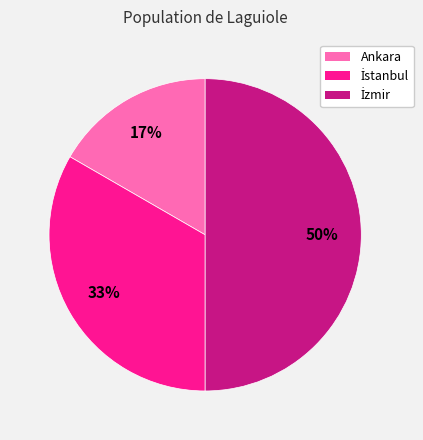

Which category has the smallest portion of the pie?

Ankara